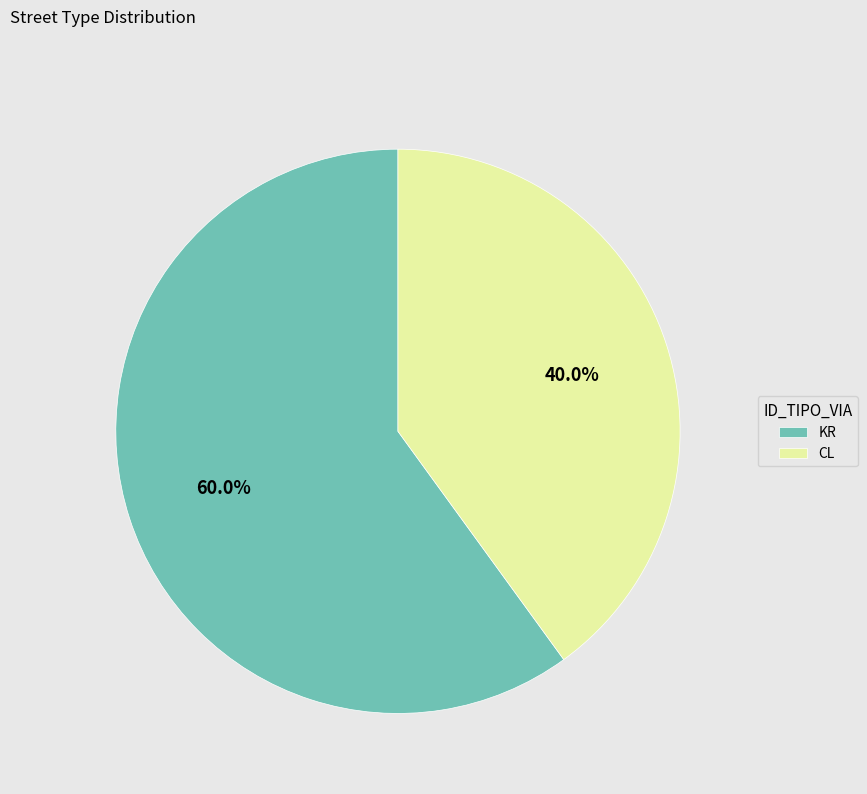

To the nearest percent, what is the difference between the largest and smallest slice percentages?

20%